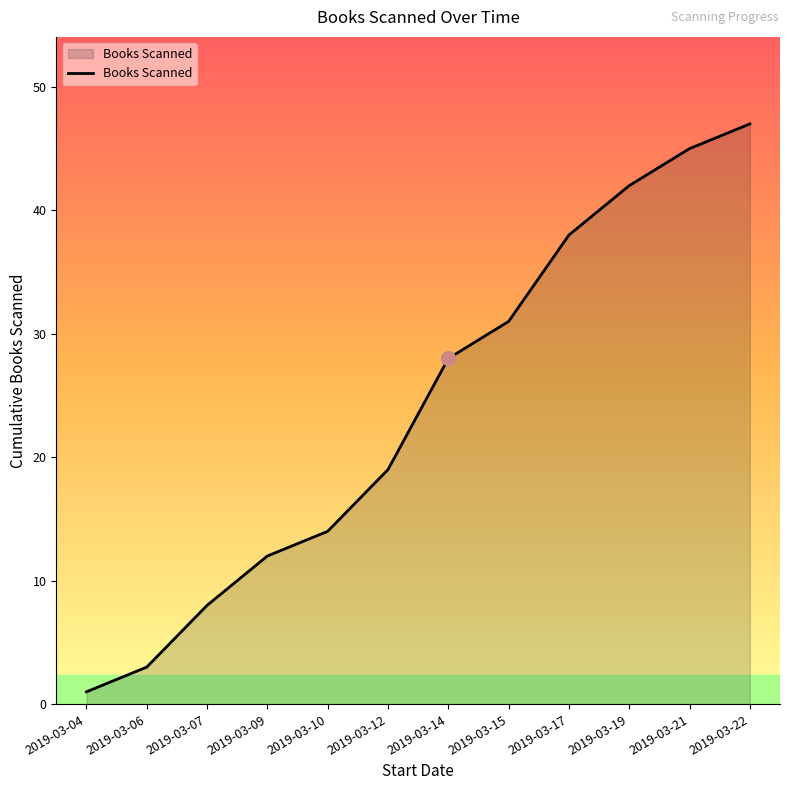

Rank the categories by value from highest to lowest.

2019-03-22, 2019-03-21, 2019-03-19, 2019-03-17, 2019-03-15, 2019-03-14, 2019-03-12, 2019-03-10, 2019-03-09, 2019-03-07, 2019-03-06, 2019-03-04